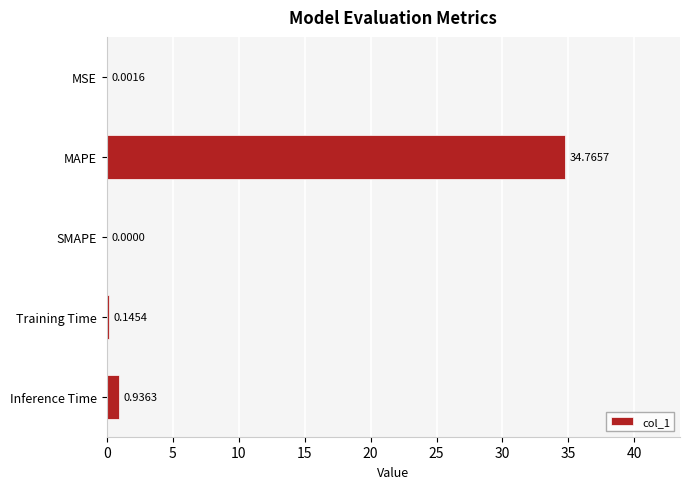

How many distinct data groups are displayed?

1